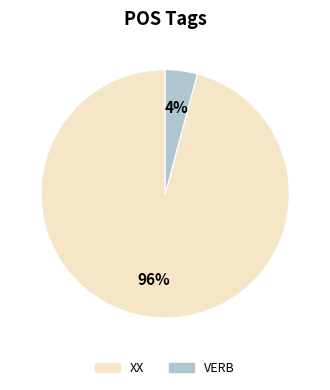

What is the smallest slice in the pie chart?

VERB